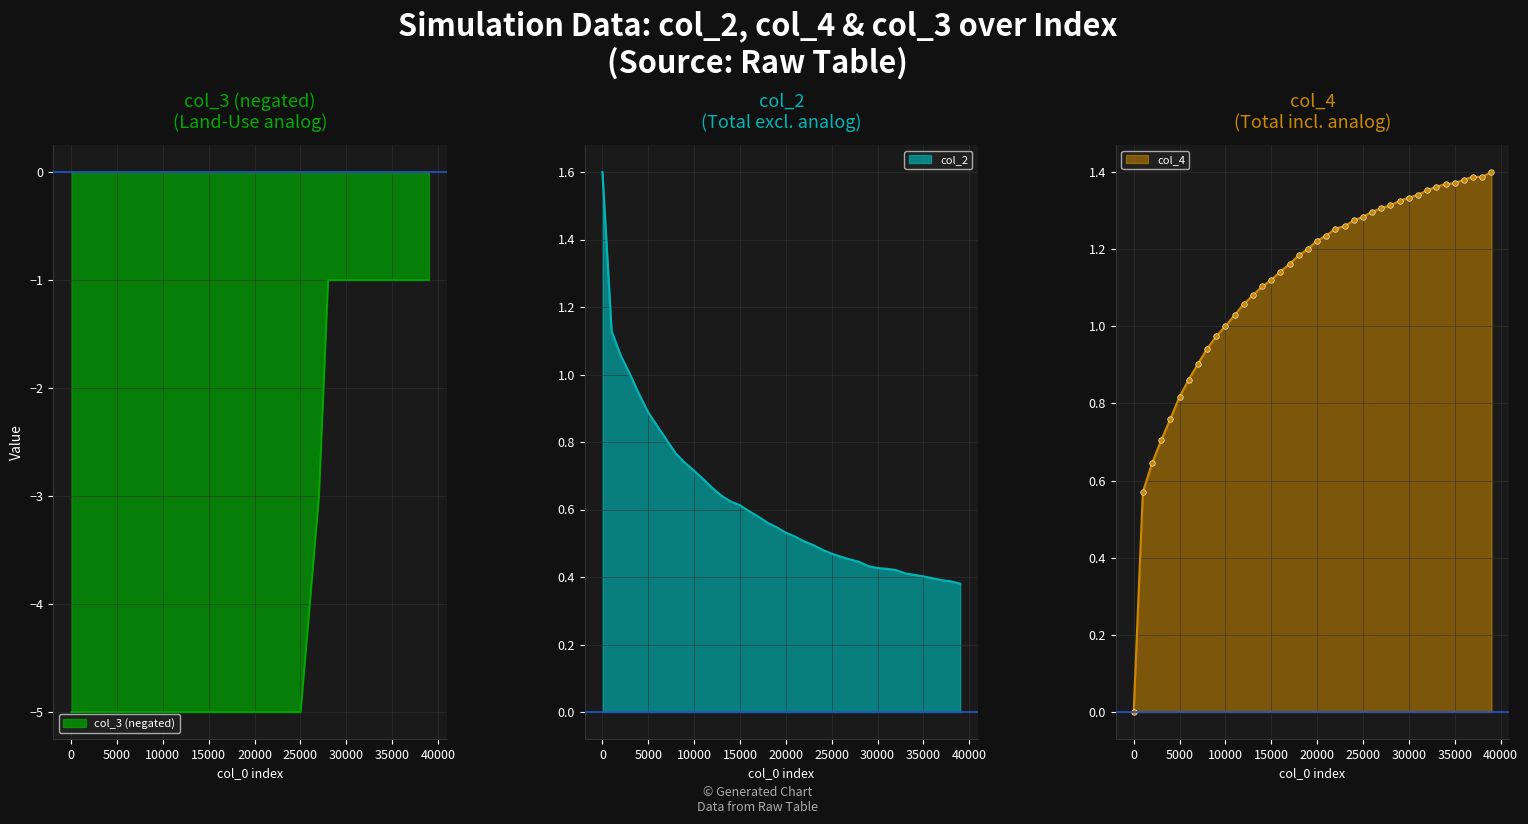

Reading left to right, what are all the values shown in this chart?

col_2: 1.6	1.1	1.1	1.0	0.9	0.9	0.8	0.8	0.8	0.7	0.7	0.7	0.7	0.6	0.6	0.6	0.6	0.6	0.6	0.5	0.5	0.5	0.5	0.5	0.5	0.5	0.5	0.5	0.4	0.4	0.4	0.4	0.4	0.4	0.4	0.4	0.4	0.4	0.4	0.4
col_4: 0.0	0.6	0.6	0.7	0.8	0.8	0.9	0.9	0.9	1.0	1.0	1.0	1.1	1.1	1.1	1.1	1.1	1.2	1.2	1.2	1.2	1.2	1.3	1.3	1.3	1.3	1.3	1.3	1.3	1.3	1.3	1.3	1.4	1.4	1.4	1.4	1.4	1.4	1.4	1.4
col_3: -5.0	-5.0	-5.0	-5.0	-5.0	-5.0	-5.0	-5.0	-5.0	-5.0	-5.0	-5.0	-5.0	-5.0	-5.0	-5.0	-5.0	-5.0	-5.0	-5.0	-5.0	-5.0	-5.0	-5.0	-5.0	-5.0	-4.0	-3.0	-1.0	-1.0	-1.0	-1.0	-1.0	-1.0	-1.0	-1.0	-1.0	-1.0	-1.0	-1.0